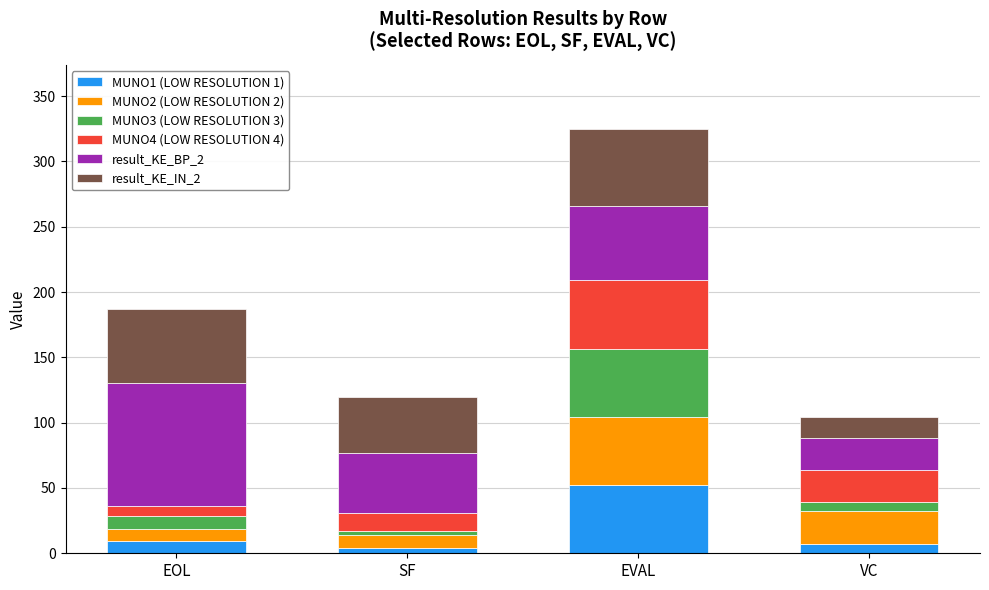

Reading right to left, what are the values for MUNO1 (LOW RESOLUTION 1)?

7.4	52.3	3.8	9.5